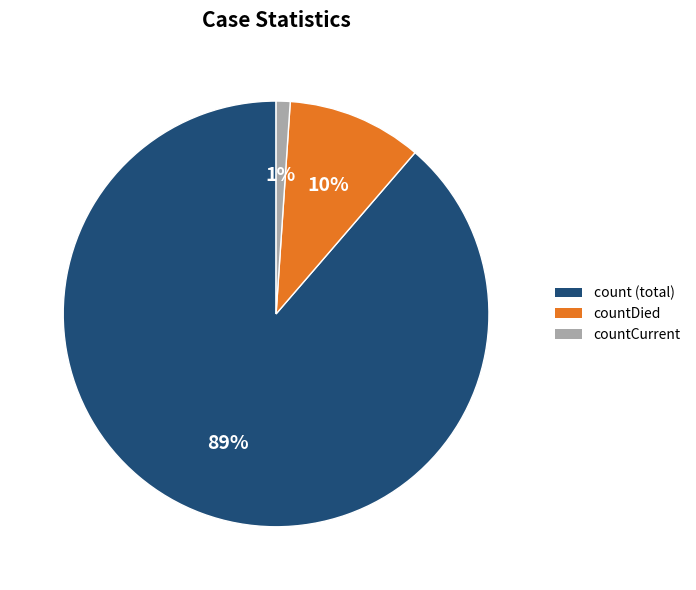

To the nearest percent, what portion does countCurrent represent?

1%